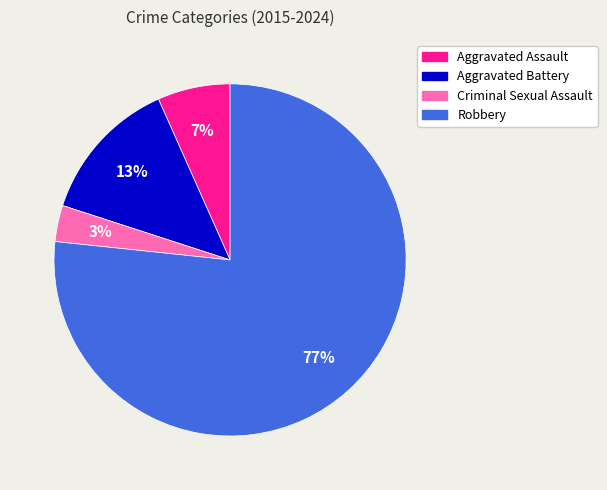

Count the number of slices in the pie.

4